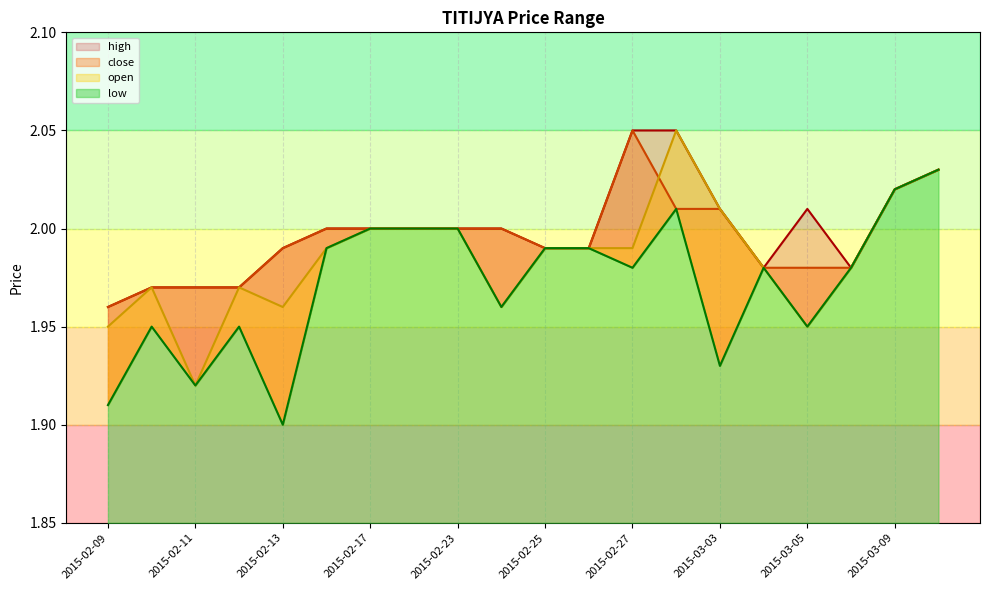

How many interior local valleys does the high series have?

2